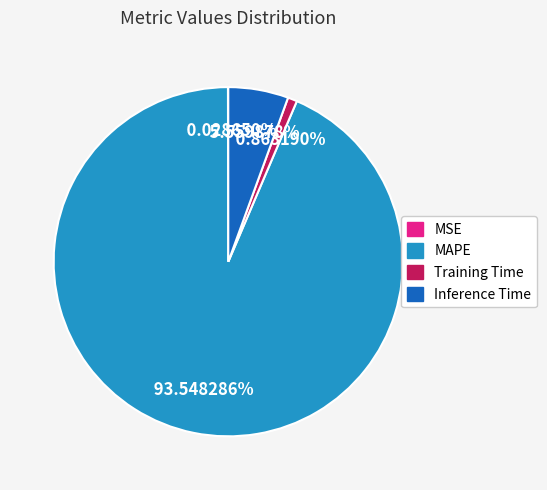

Between Training Time and Inference Time, which is larger?

Inference Time